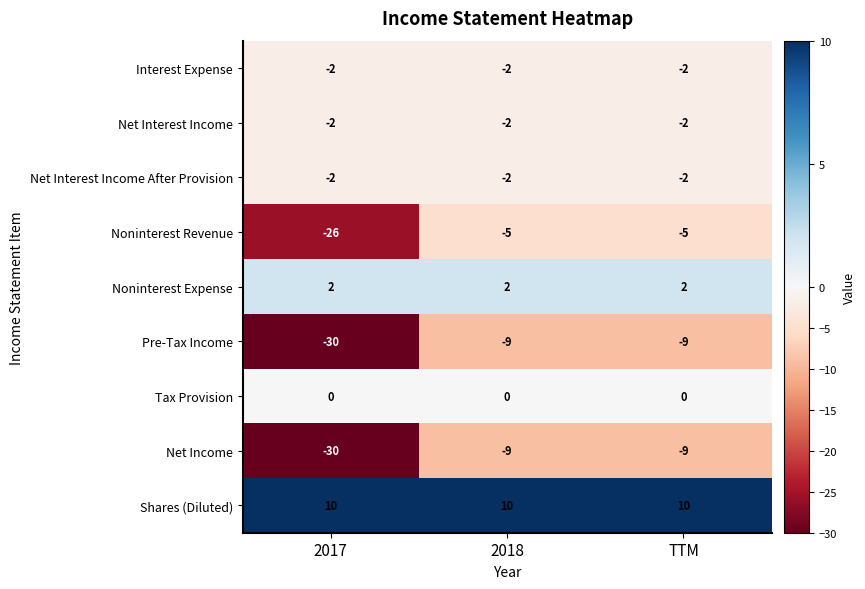

Reading left to right, what are all the values shown in this chart?

Interest Expense: -2	-2	-2
Net Interest Income: -2	-2	-2
Net Interest Income After Provision: -2	-2	-2
Noninterest Revenue: -26	-5	-5
Noninterest Expense: 2	2	2
Pre-Tax Income: -30	-9	-9
Tax Provision: 0	0	0
Net Income: -30	-9	-9
Shares (Diluted): 10	10	10